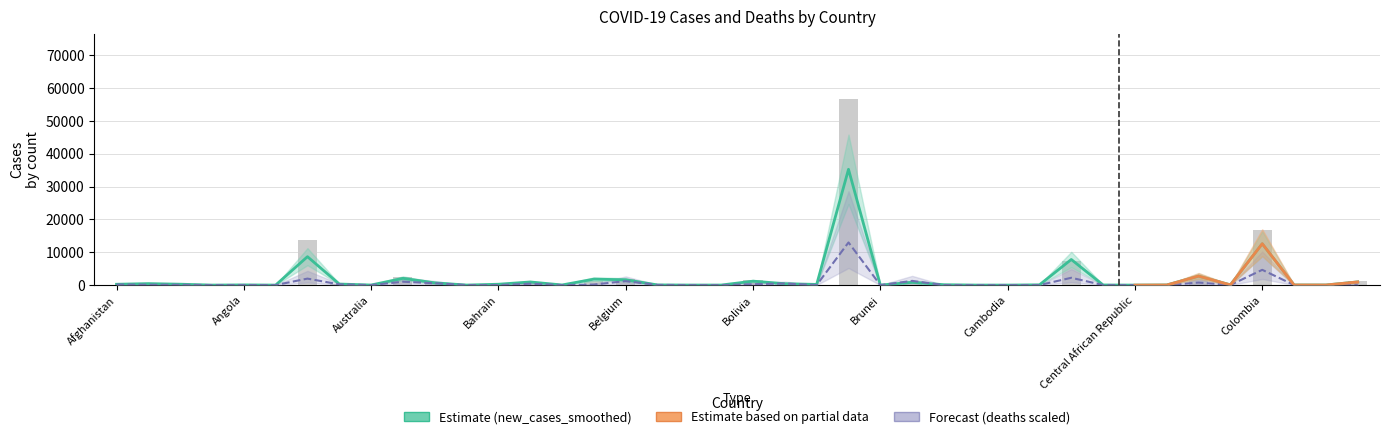

How many bars are there in total?

40